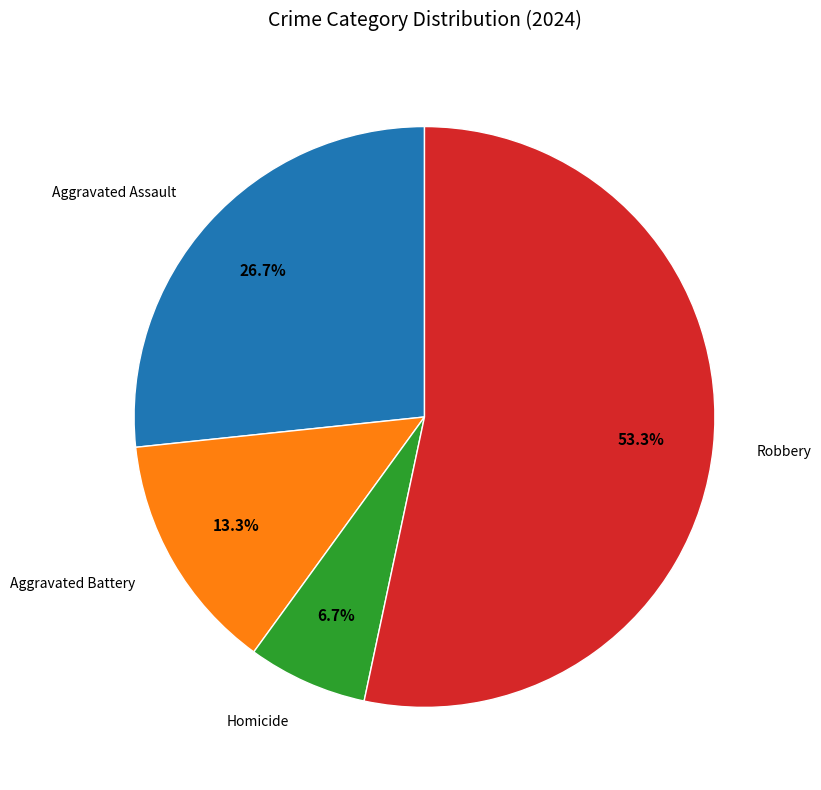

Does any single category account for the majority?

Yes